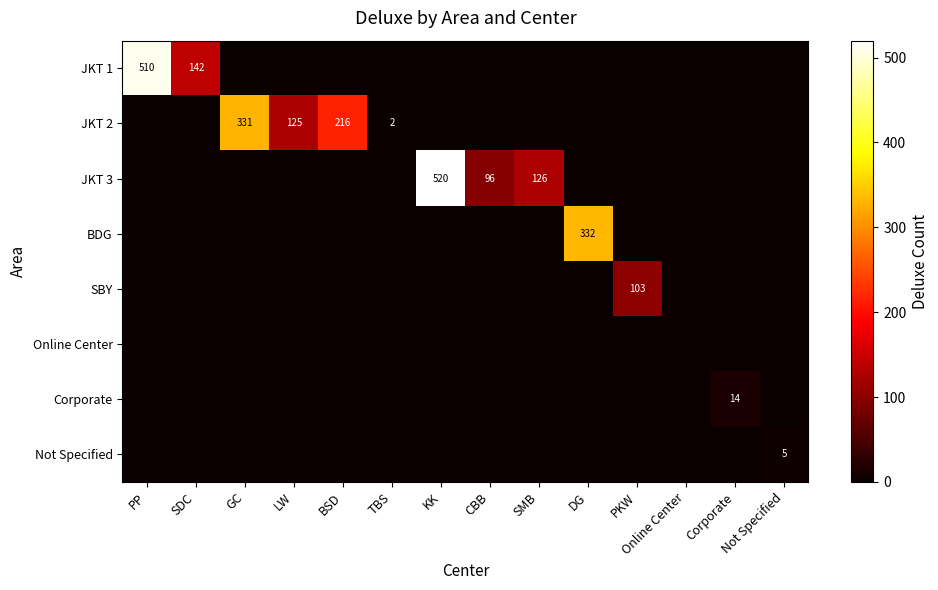

At which category is the sum across all series the highest?

KK